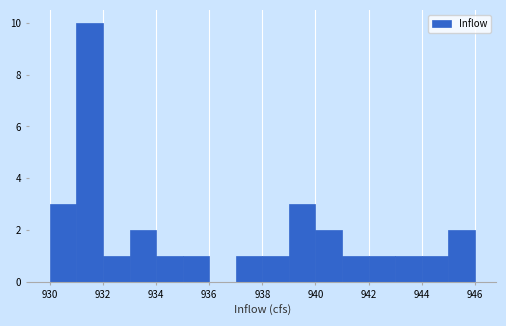

Over which range of the x-axis is the bar tallest?

931 to 932